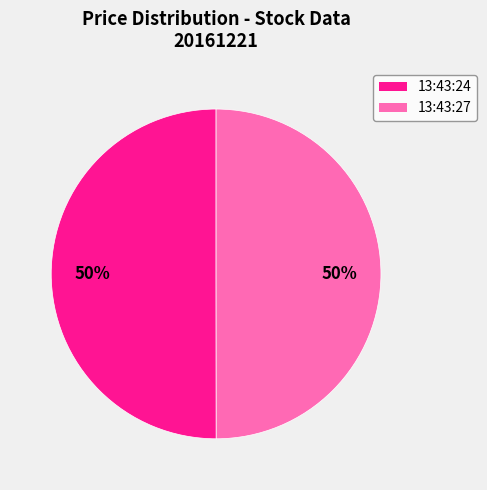

Do 13:43:27 and 13:43:24 together represent more than half of the pie?

Yes